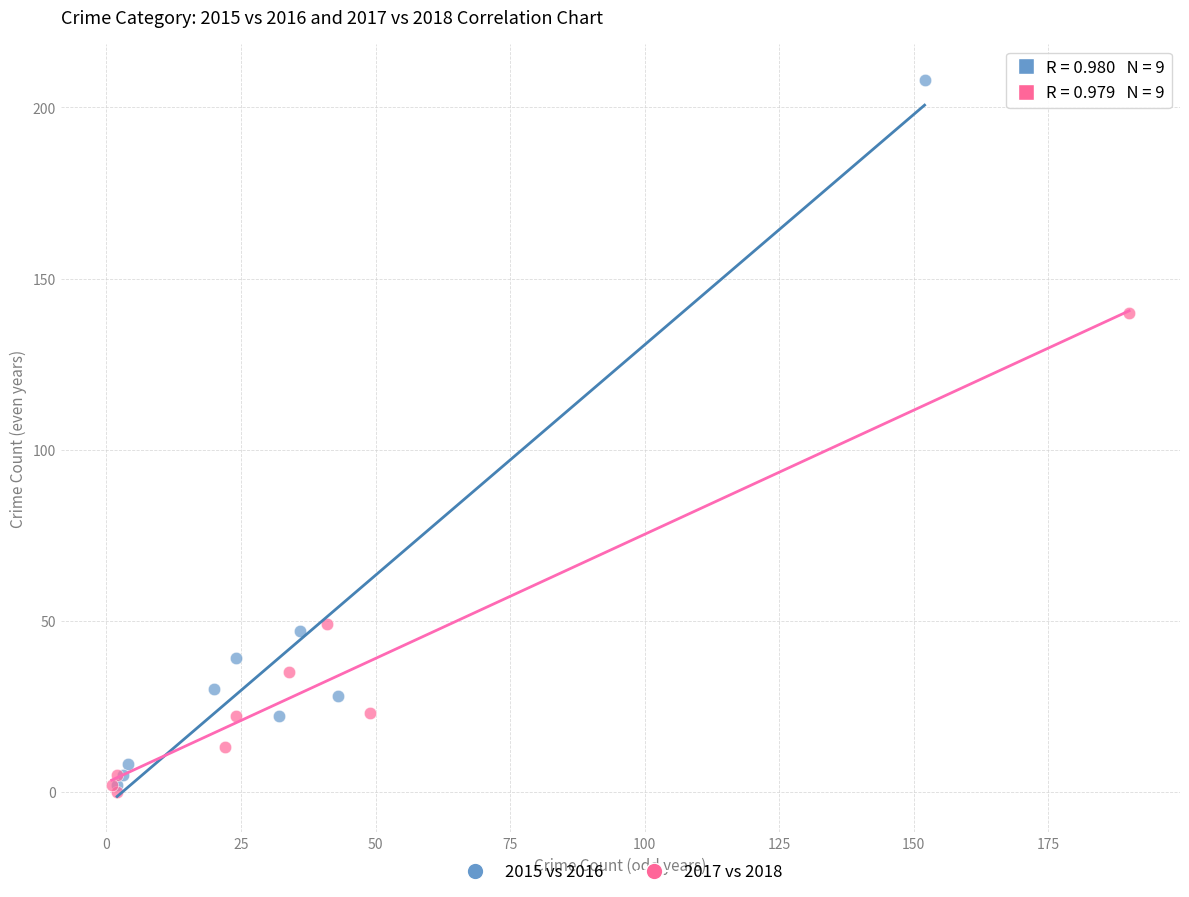

Which series reaches the minimum Y coordinate?

2017 vs 2018